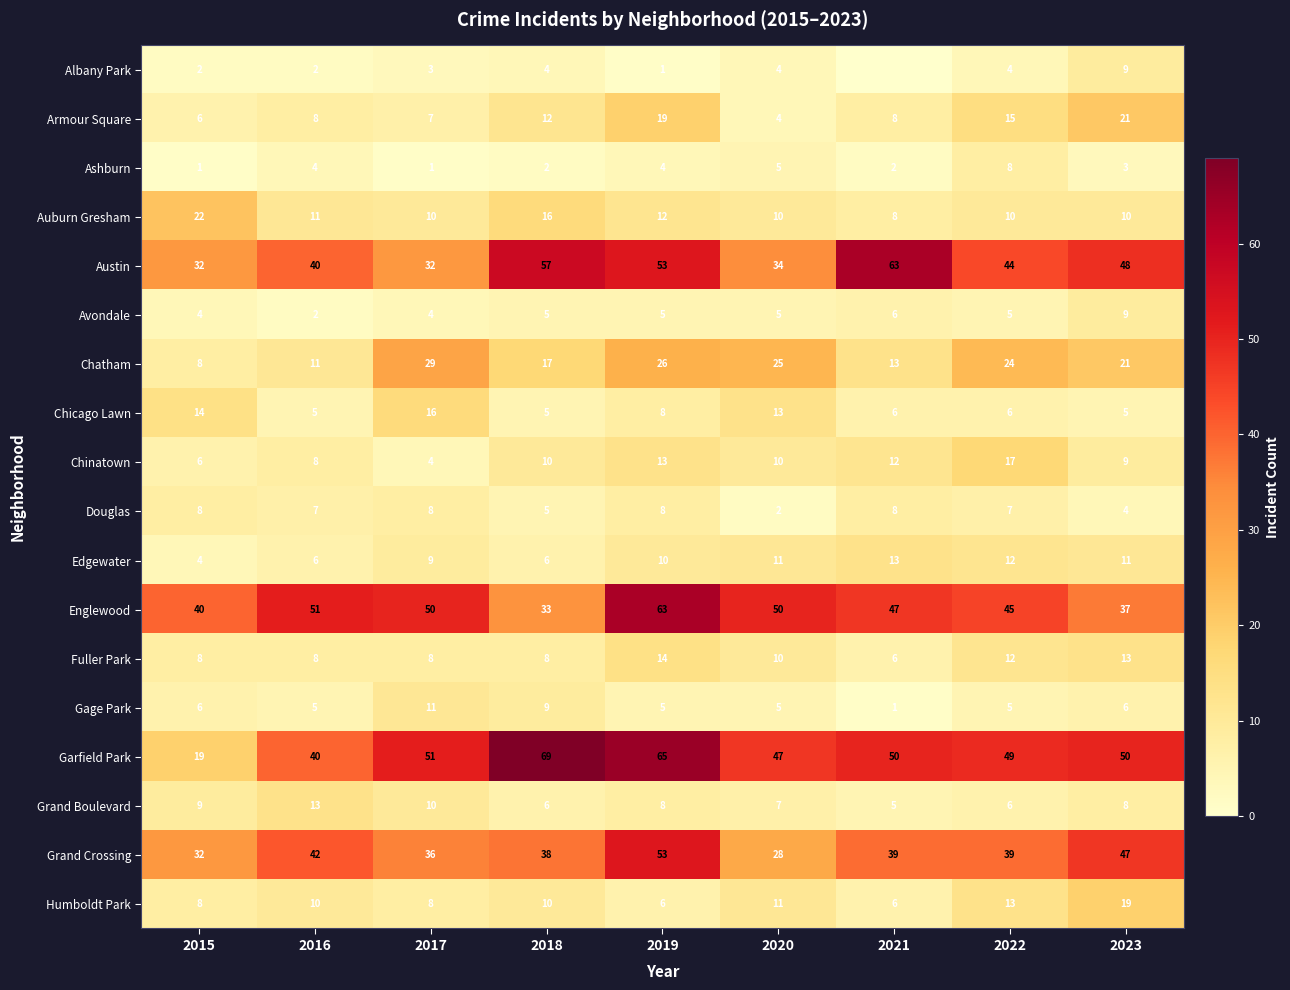

What is the total value across all series at 2017?

297